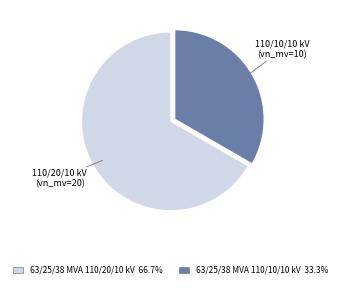

Do 63/25/38 MVA 110/10/10 kV and 63/25/38 MVA 110/20/10 kV together represent more than half of the pie?

Yes